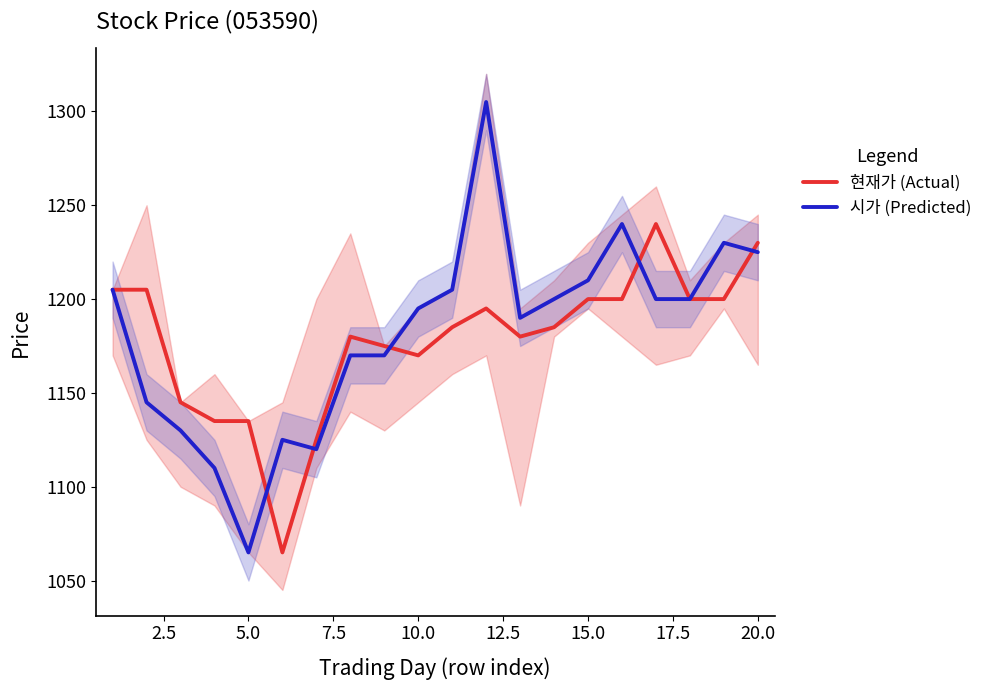

Is it true that 현재가 (Actual) equals 1200 at 15.0?

True